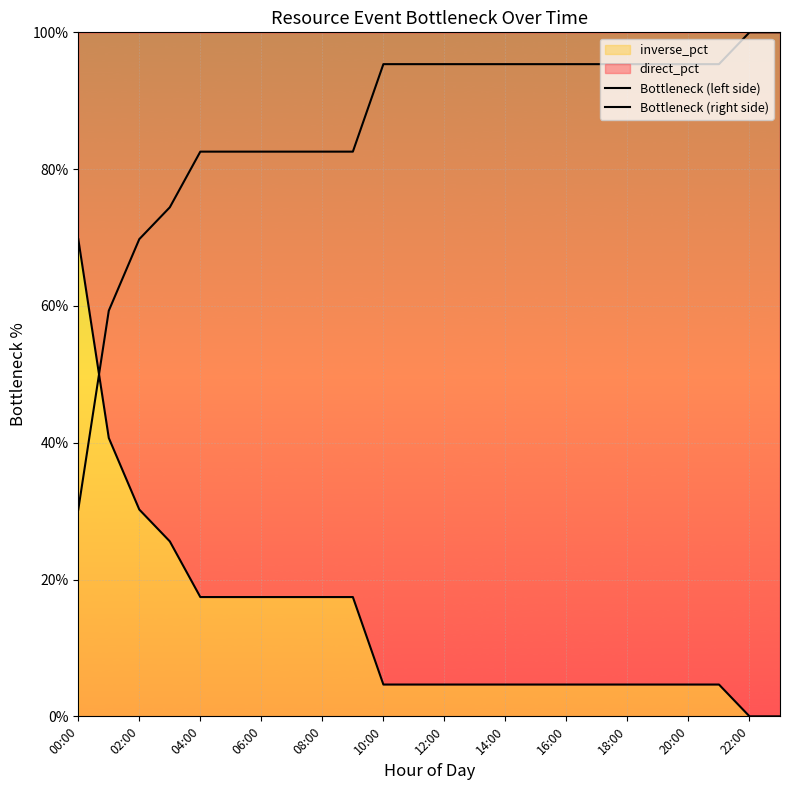

How many lines are shown in the chart?

2